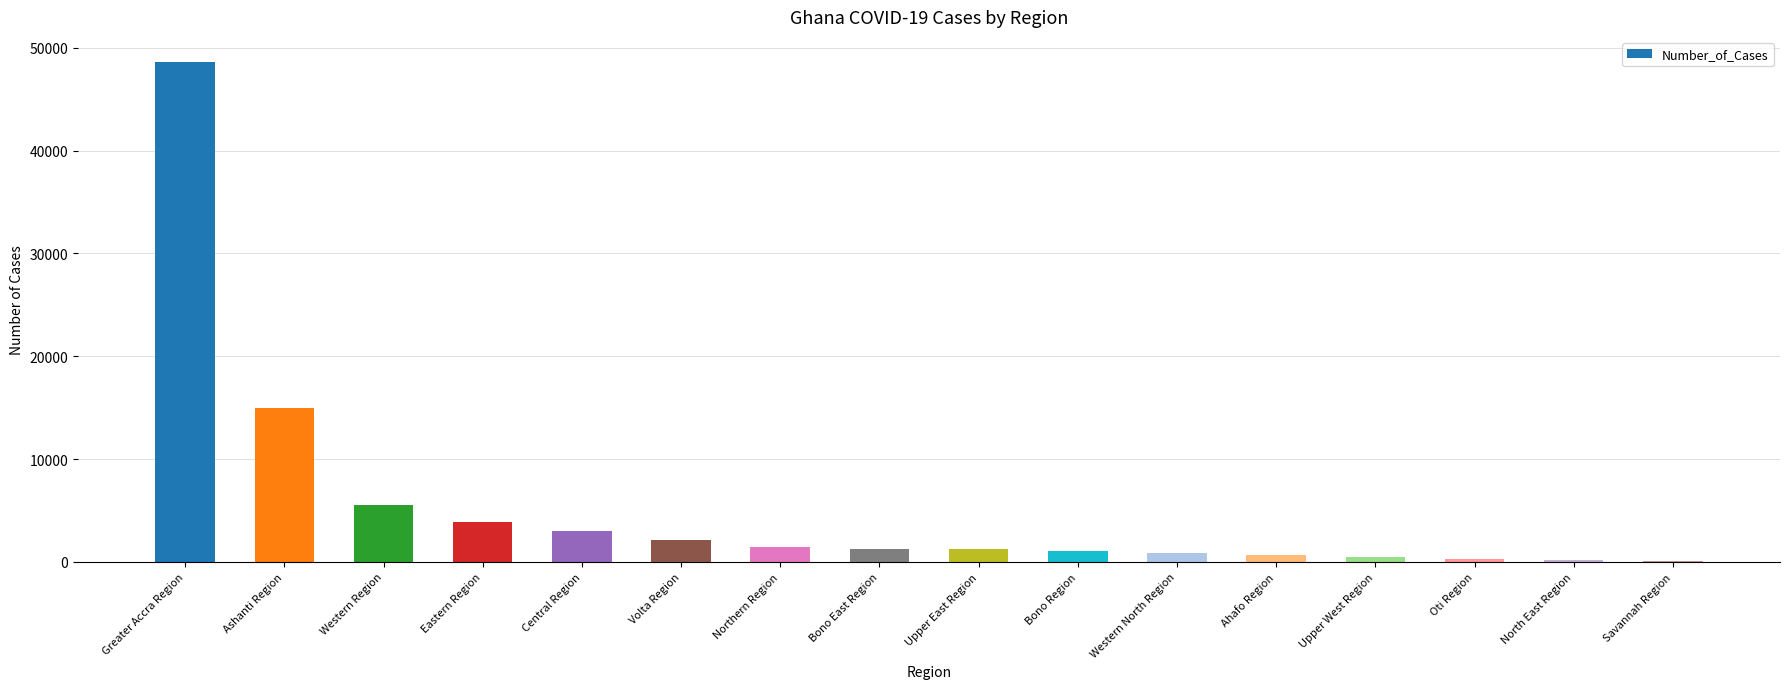

At which label is the value closest to 24358?

Ashanti Region